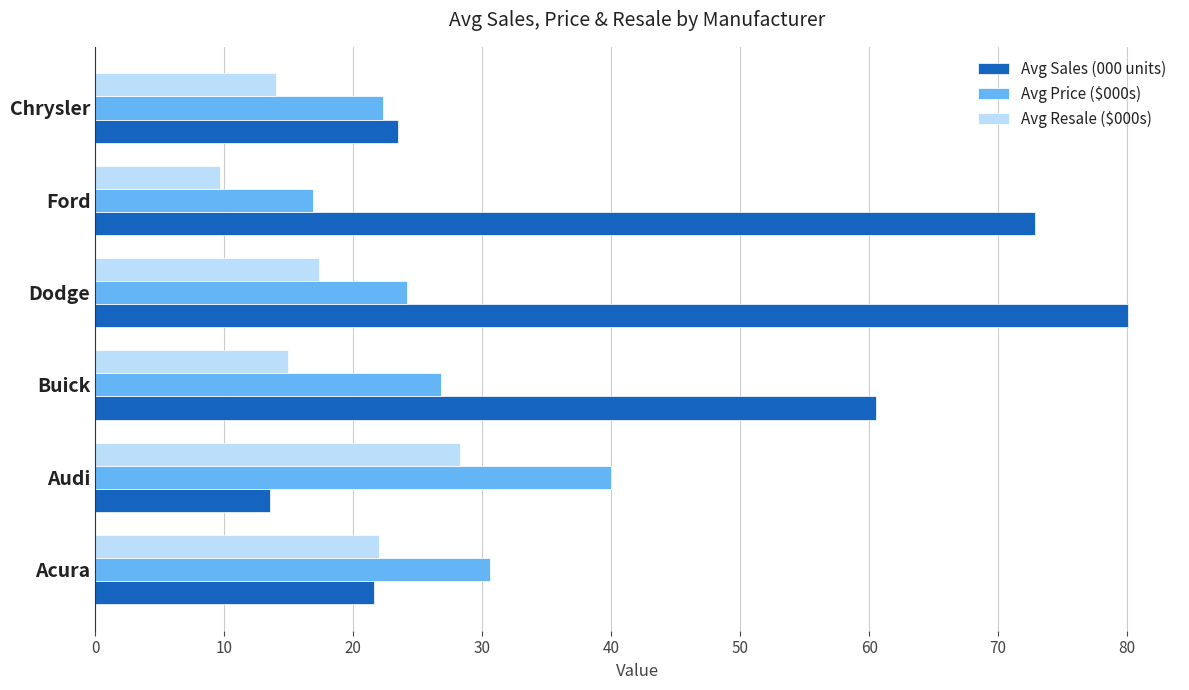

At which category is the sum across all series the highest?

Dodge